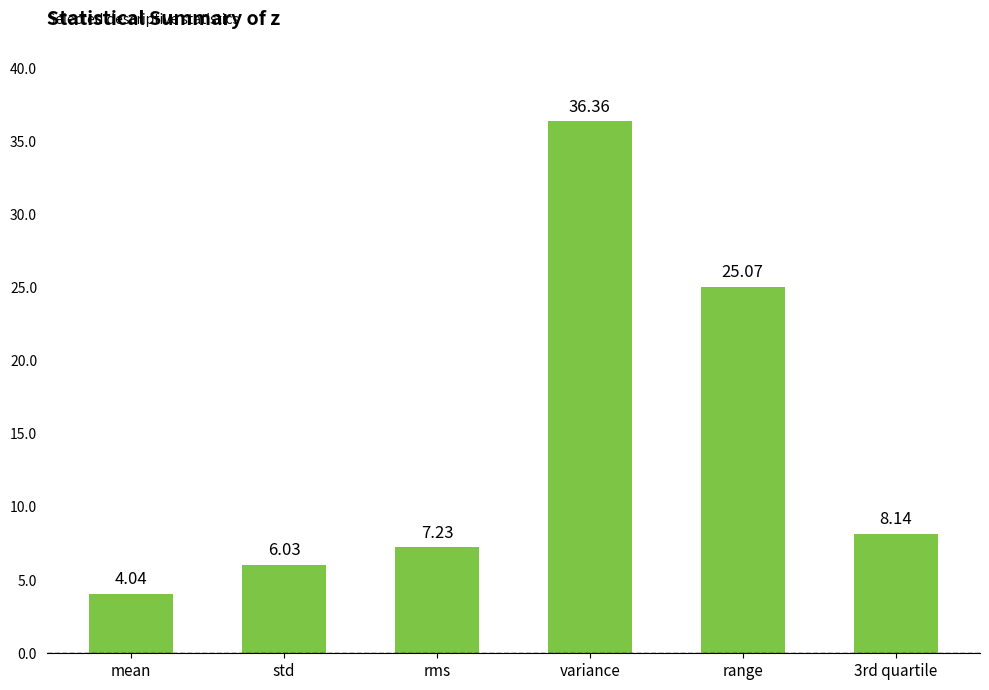

List the labels in order of value, smallest first.

mean, std, rms, 3rd quartile, range, variance